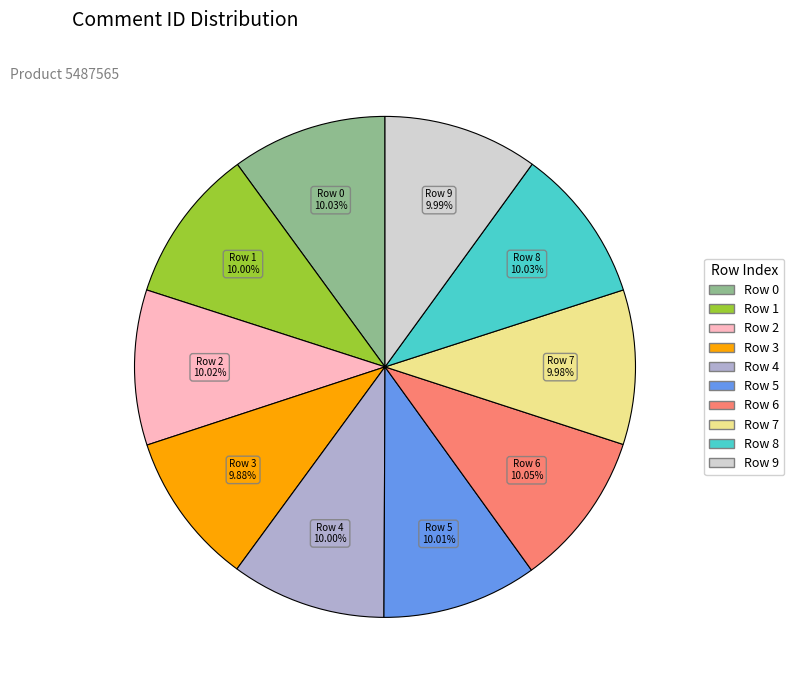

Does any single category account for the majority?

No